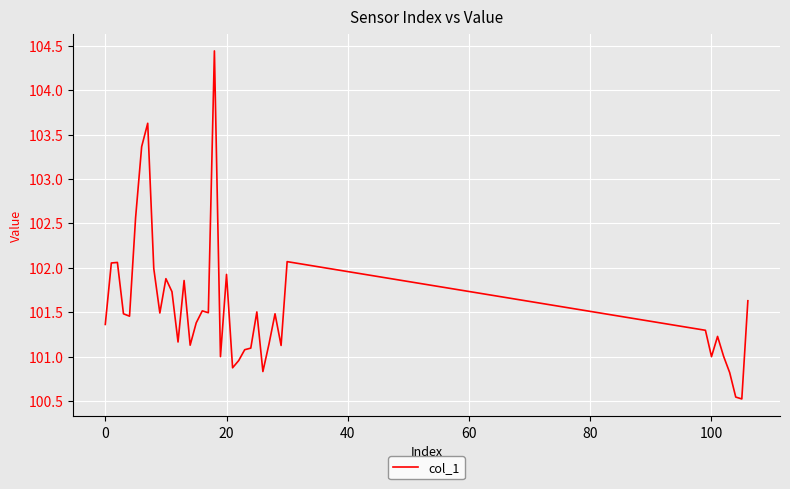

How many lines are shown in the chart?

1